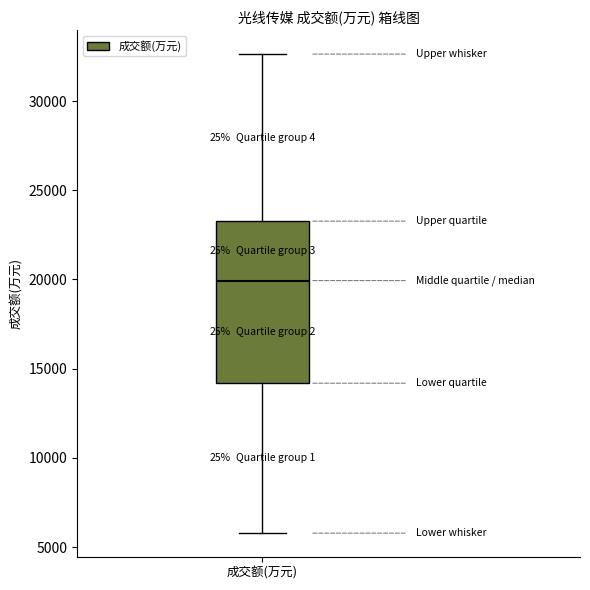

Read this box plot against the y-axis: the position of the median line, the range covered by the box, and the ends of both whiskers. The values are not printed on the chart, so give them approximately, as read against the axis.

median 20000, box 14000 to 23500, whiskers 6000 to 32500